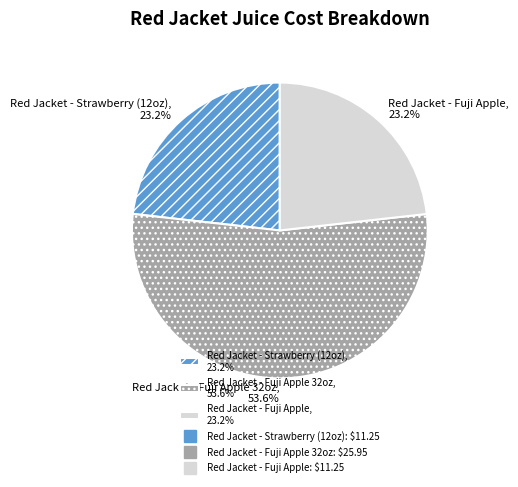

Which slice is the largest?

Red Jacket - Fuji Apple 32oz, 53.6%